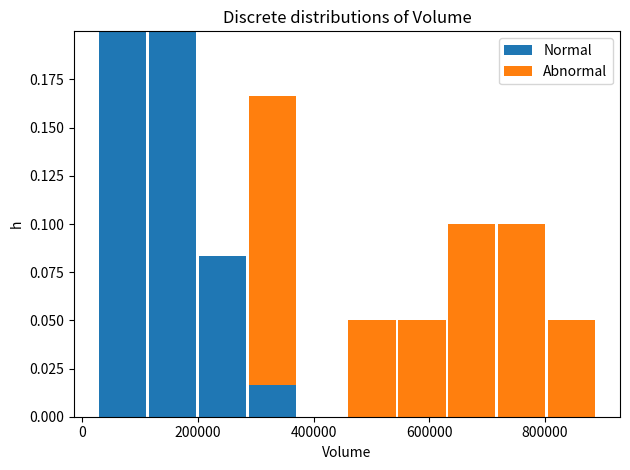

Reading left to right, transcribe this chart: for each stacked bar, give the range it covers on the x-axis and its total height. Neither the bar edges nor the heights are printed on the chart, so give them approximately, as read against the axes.

20000 to 120000: 0.200
120000 to 200000: 0.200
200000 to 280000: 0.085
280000 to 380000: 0.165
380000 to 460000: 0
460000 to 540000: 0.050
540000 to 640000: 0.050
640000 to 720000: 0.100
720000 to 800000: 0.100
800000 to 880000: 0.050